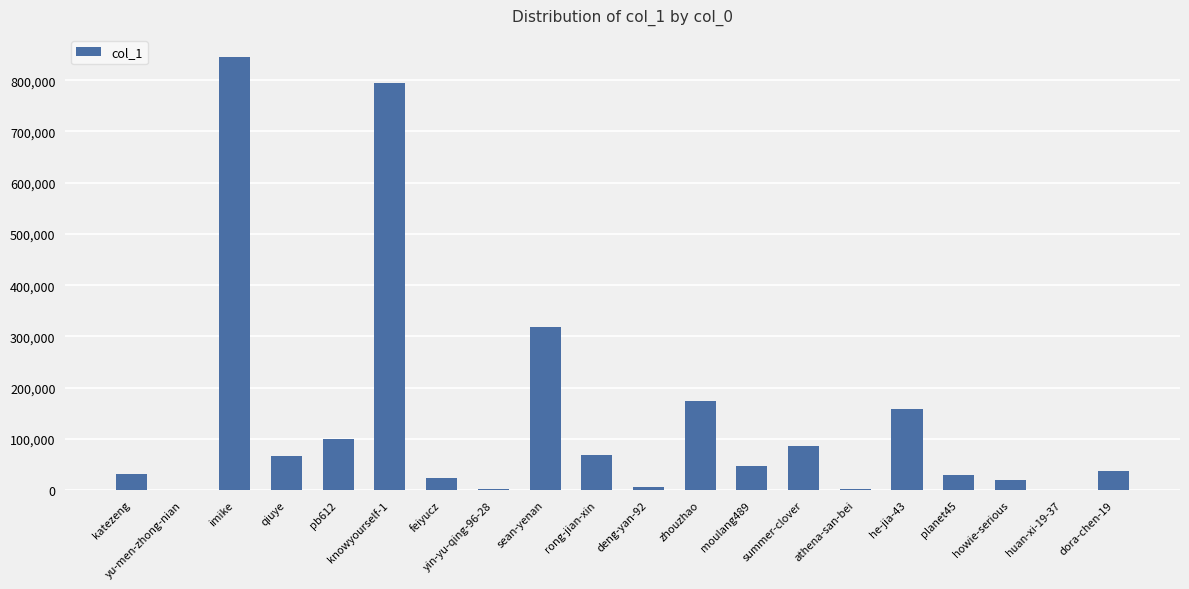

What is the greatest value displayed?

846254